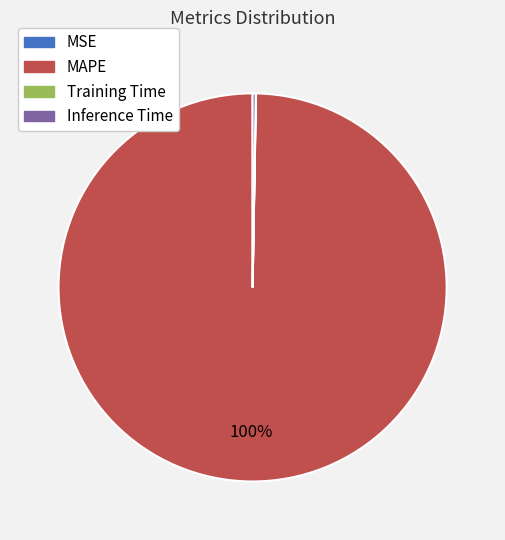

Which slice represents more than half of the pie?

MAPE